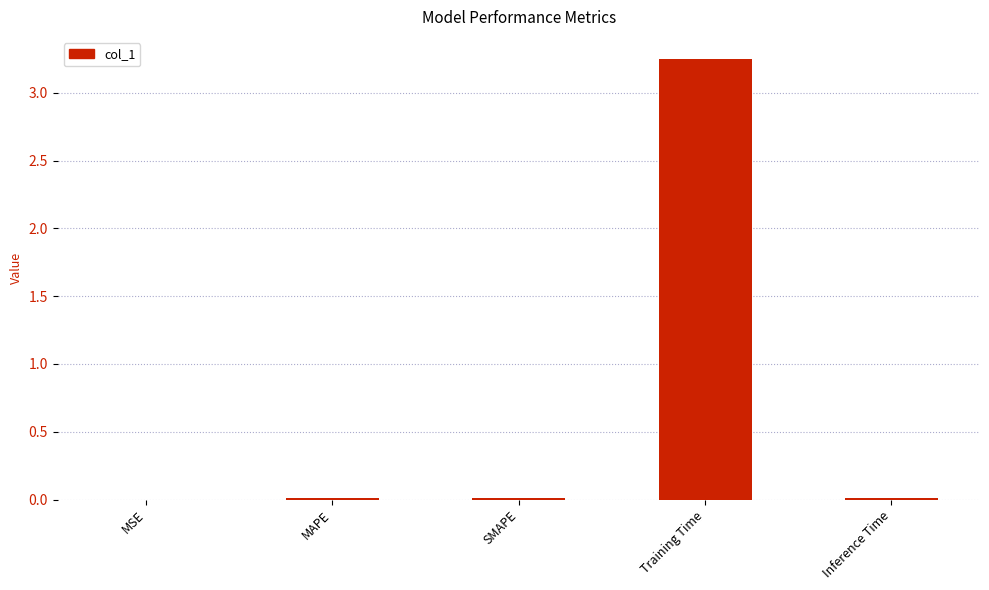

At which category does the chart reach its peak across all series?

Training Time